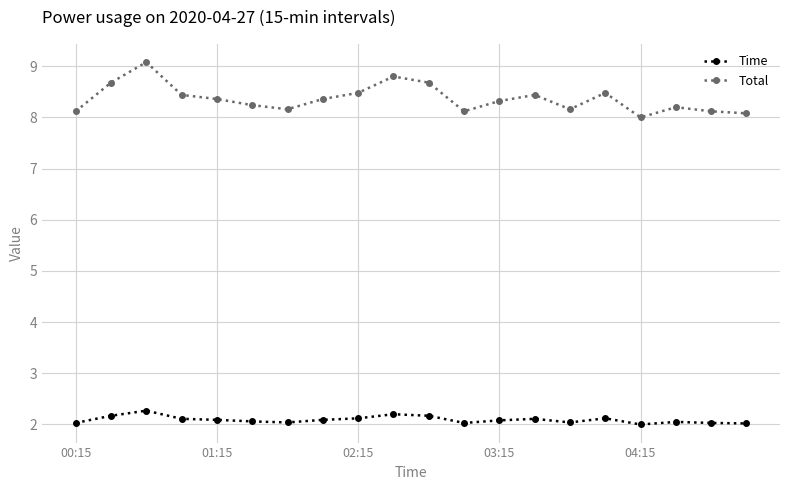

What is the minimum value for Total?

8.0